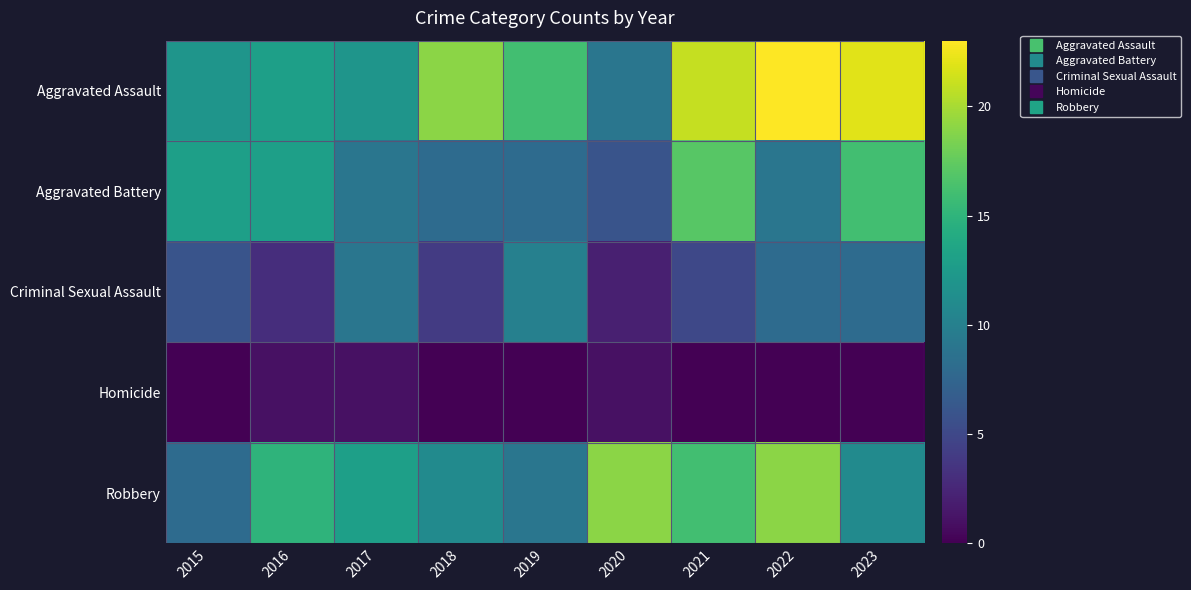

What is the spread (max minus min) of values at 2019?

16